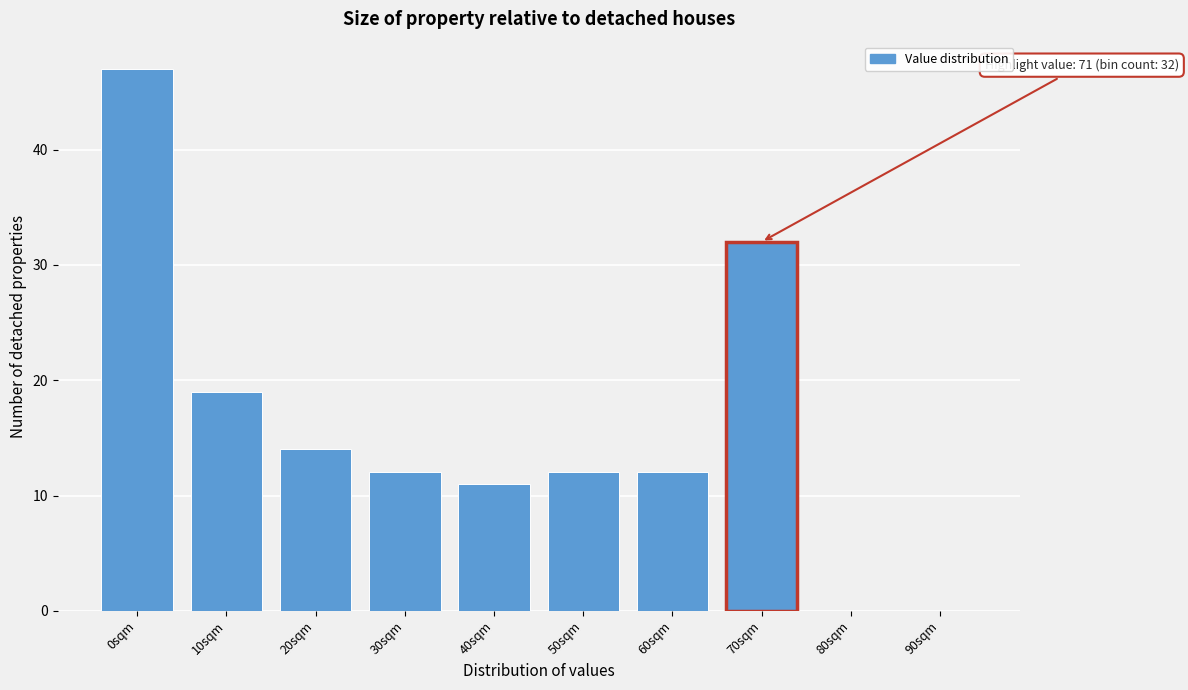

Reading left to right, extract all data points from this chart.

0sqm=47	10sqm=19	20sqm=14	30sqm=12	40sqm=11	50sqm=12	60sqm=12	70sqm=32	80sqm=0	90sqm=0